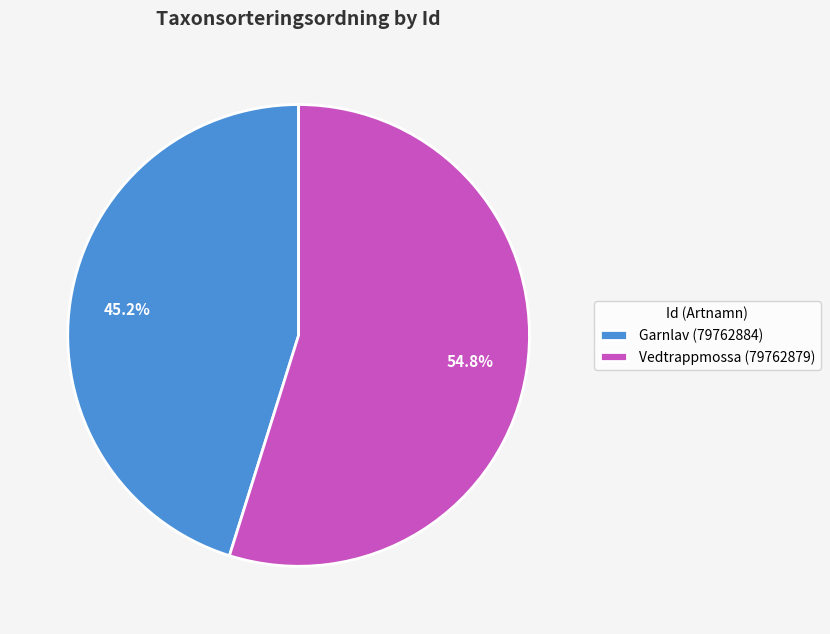

The Vedtrappmossa (79762879) slice represents 55% of the pie. True or false?

True